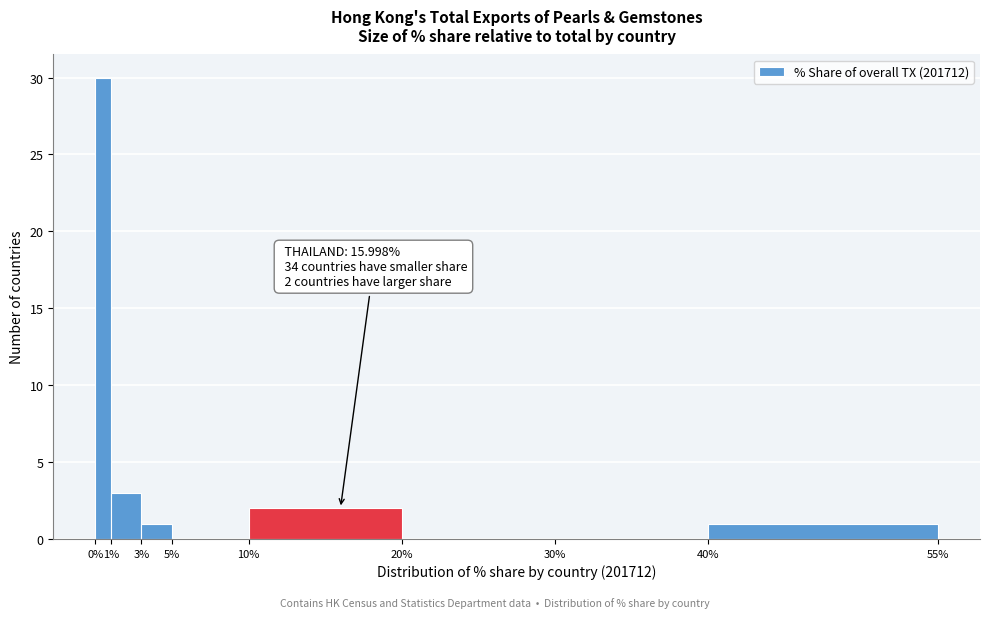

Which range on the x-axis has the tallest bar?

0% to 1%